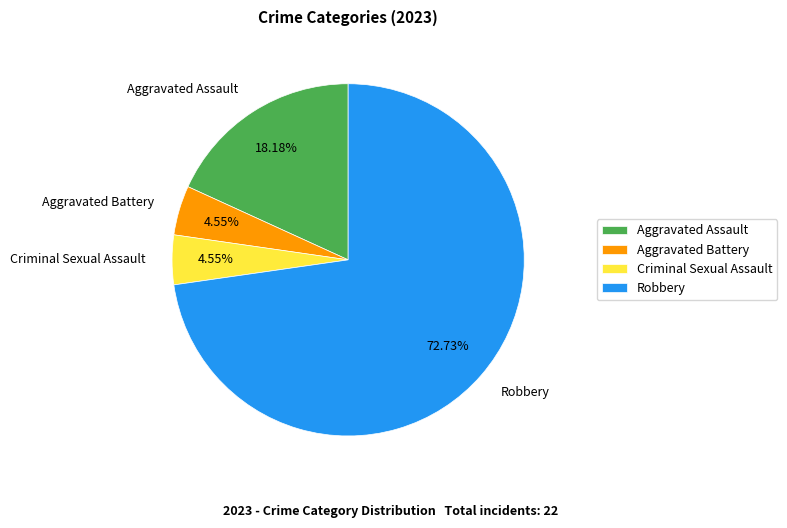

Approximately how many times larger is the value at Aggravated Assault compared to Aggravated Battery?

4.0